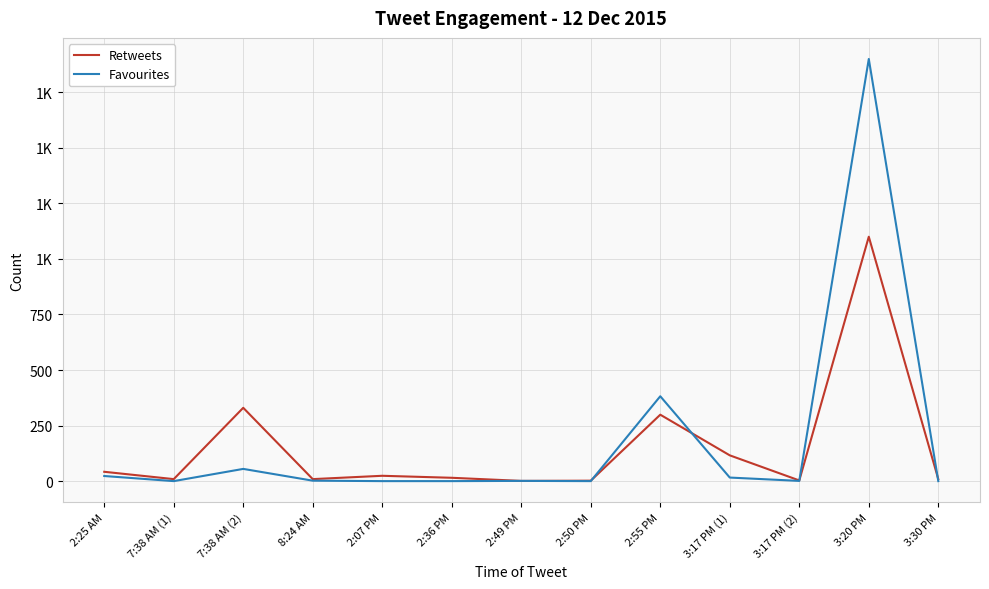

Rank the series at 3:17 PM (1) from lowest to highest value.

Favourites, Retweets